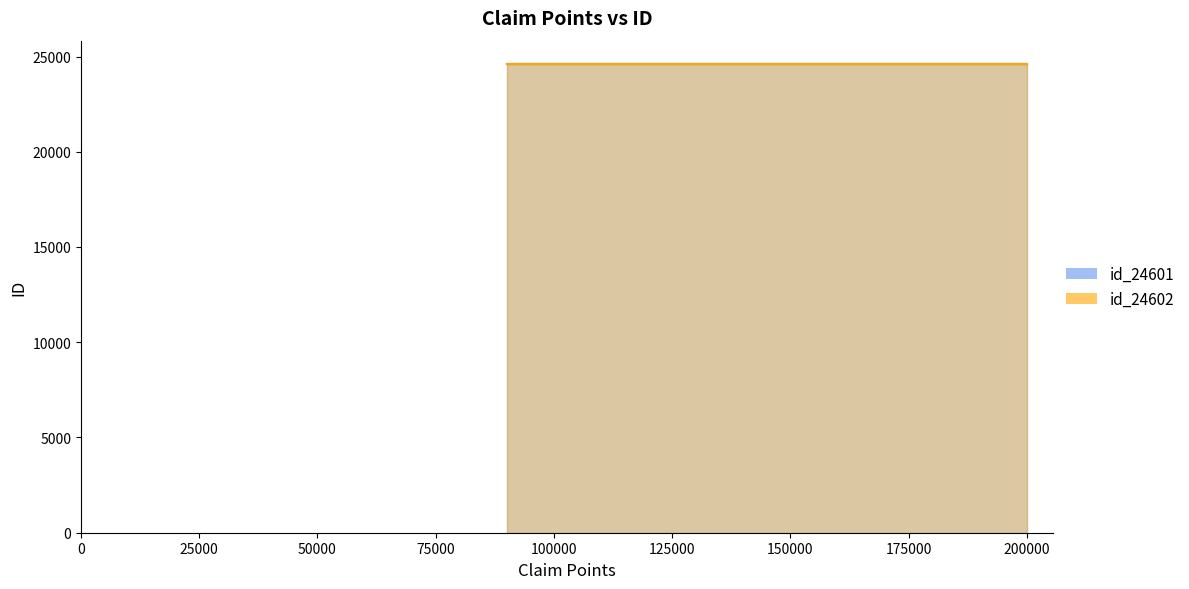

Is it true that id_24602 equals 15908 at 200000?

False